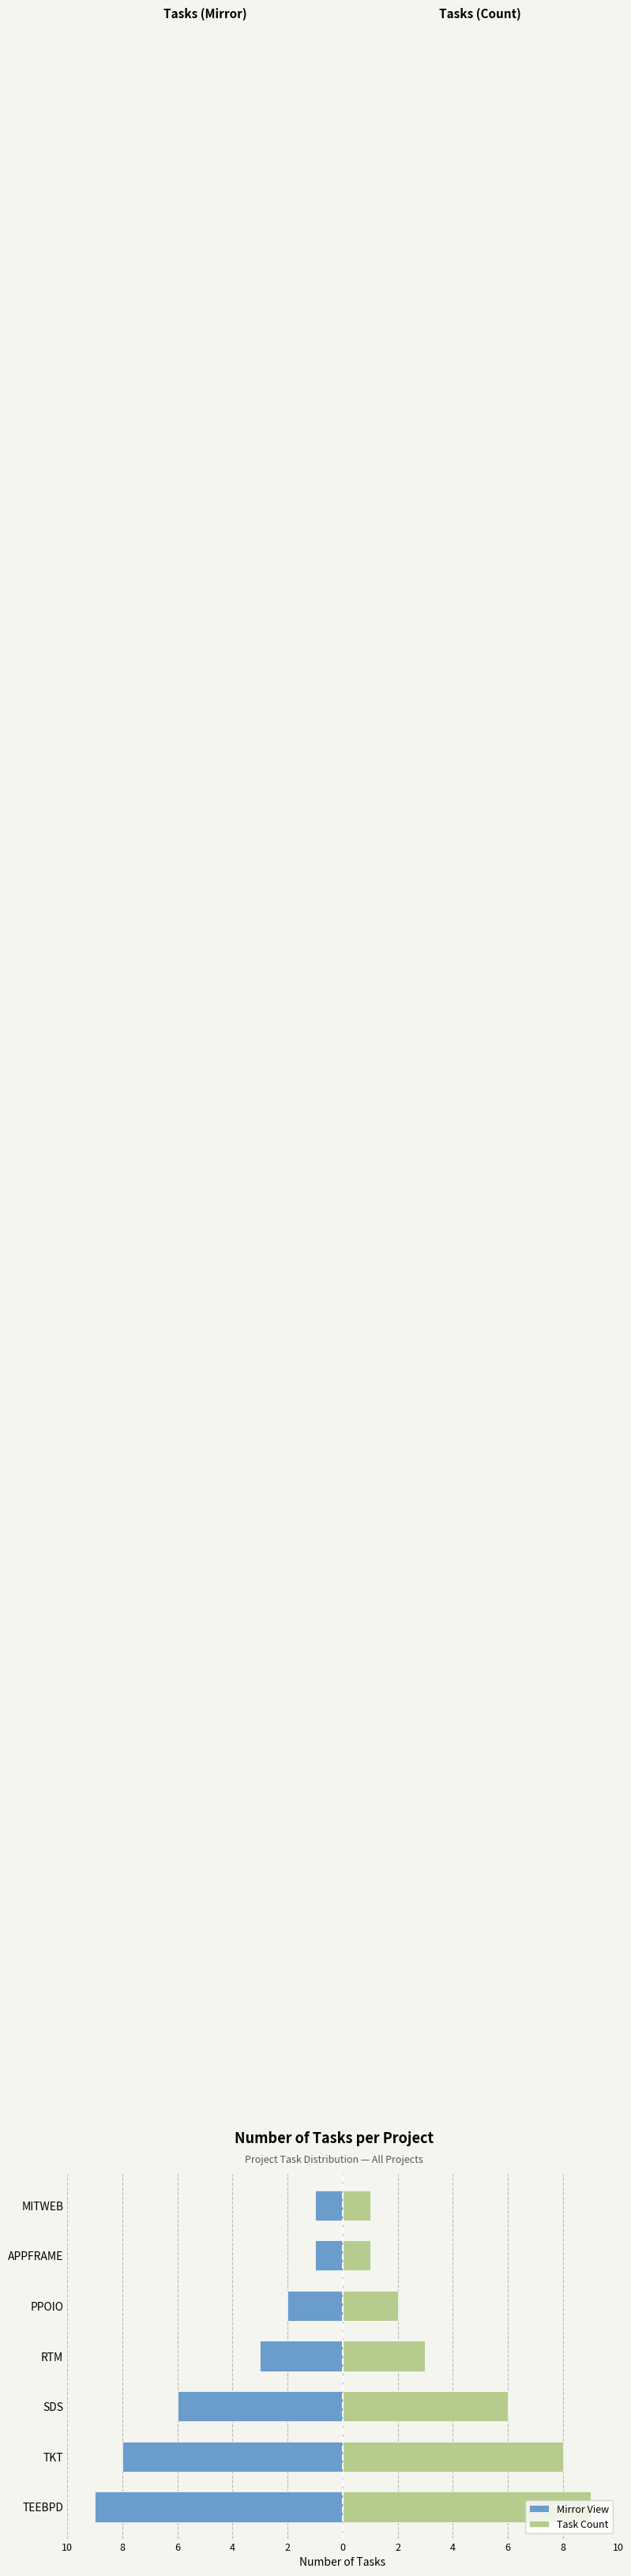

The value of Task Count (Left) at TEEBPD is -3. True or false?

False